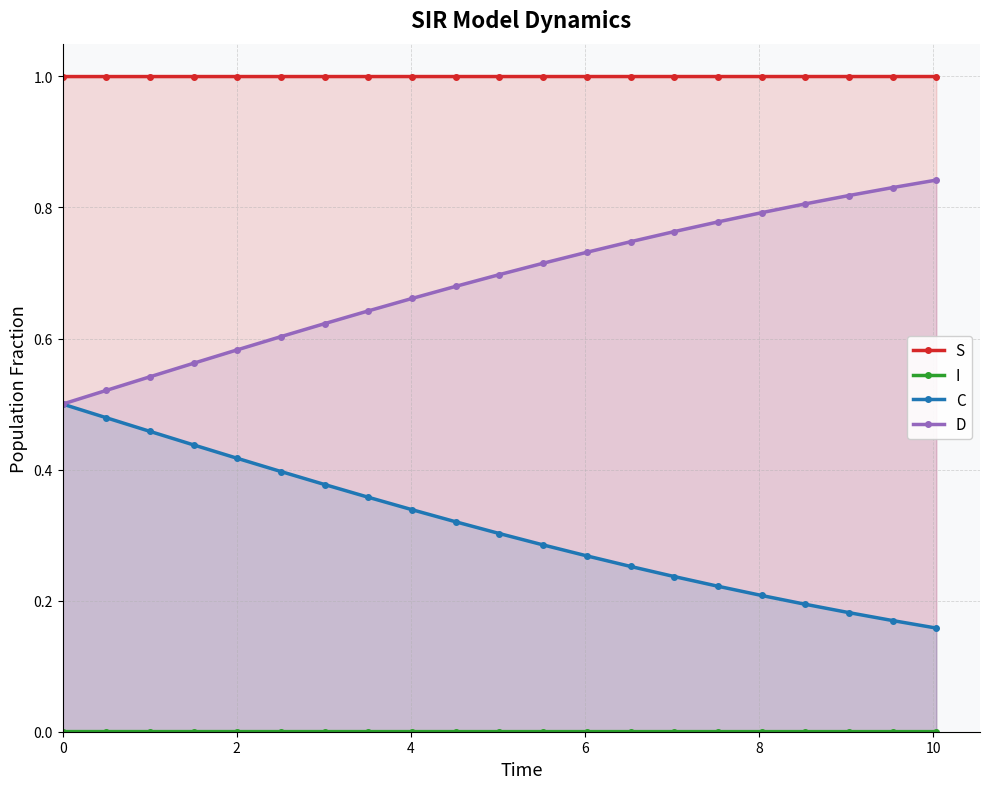

How many lines are shown in the chart?

4